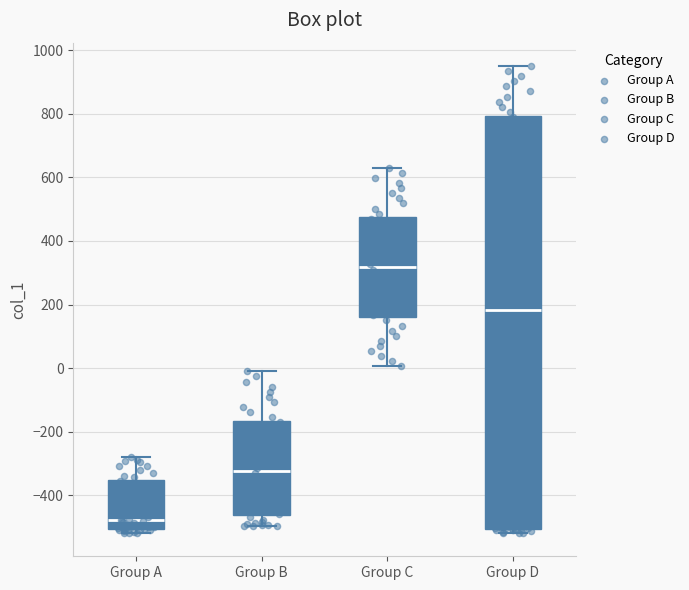

Comparing the boxes themselves (not the whiskers), which one is the tallest?

Group D